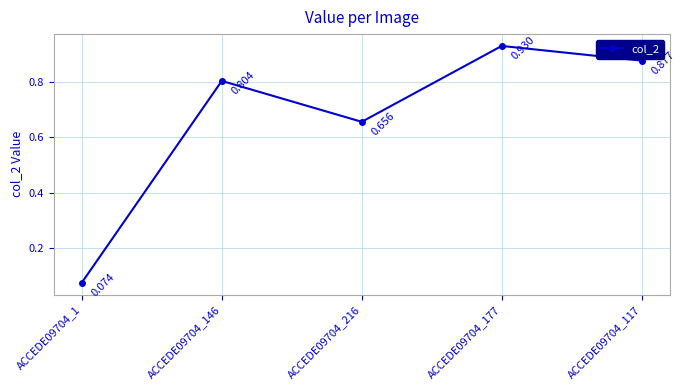

What position from the right is ACCEDE09704_117?

1